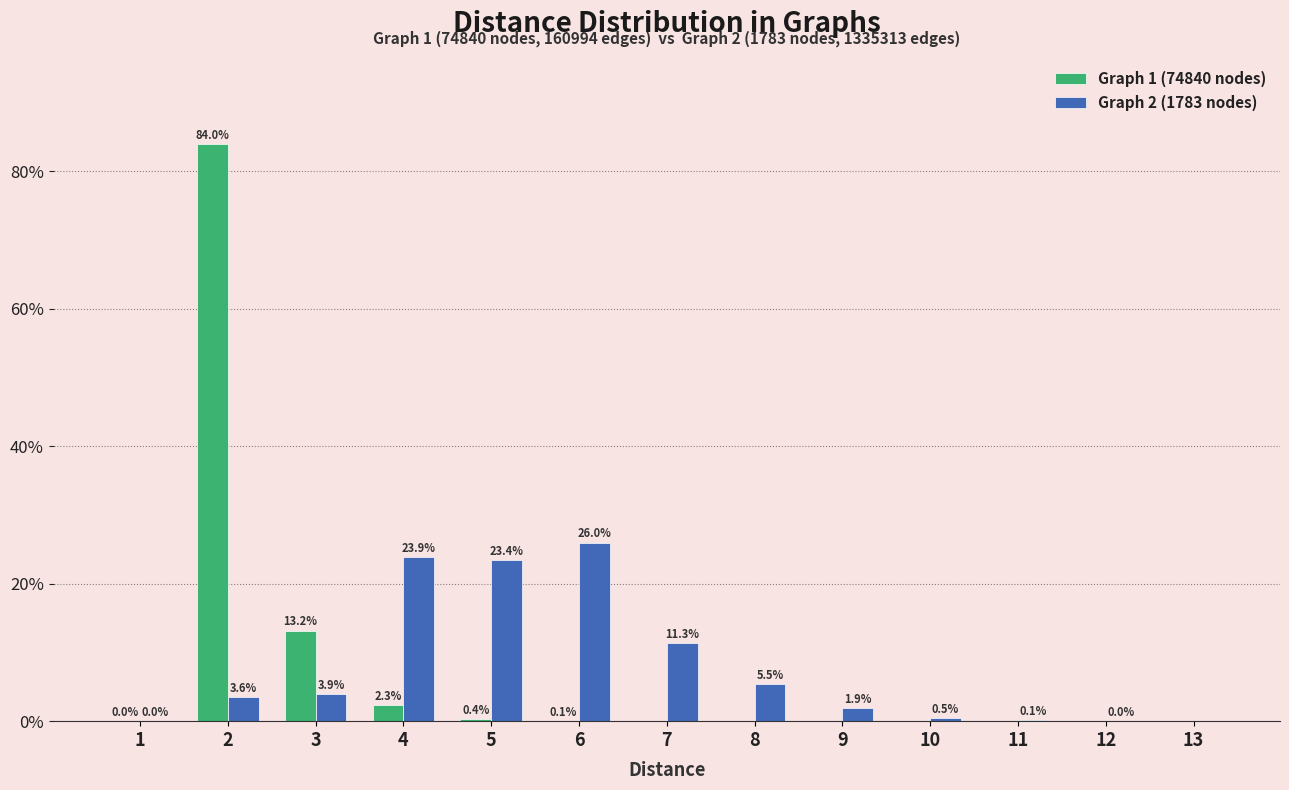

What is the approximate value of Graph 2 (1783 nodes) at 4?

23.9